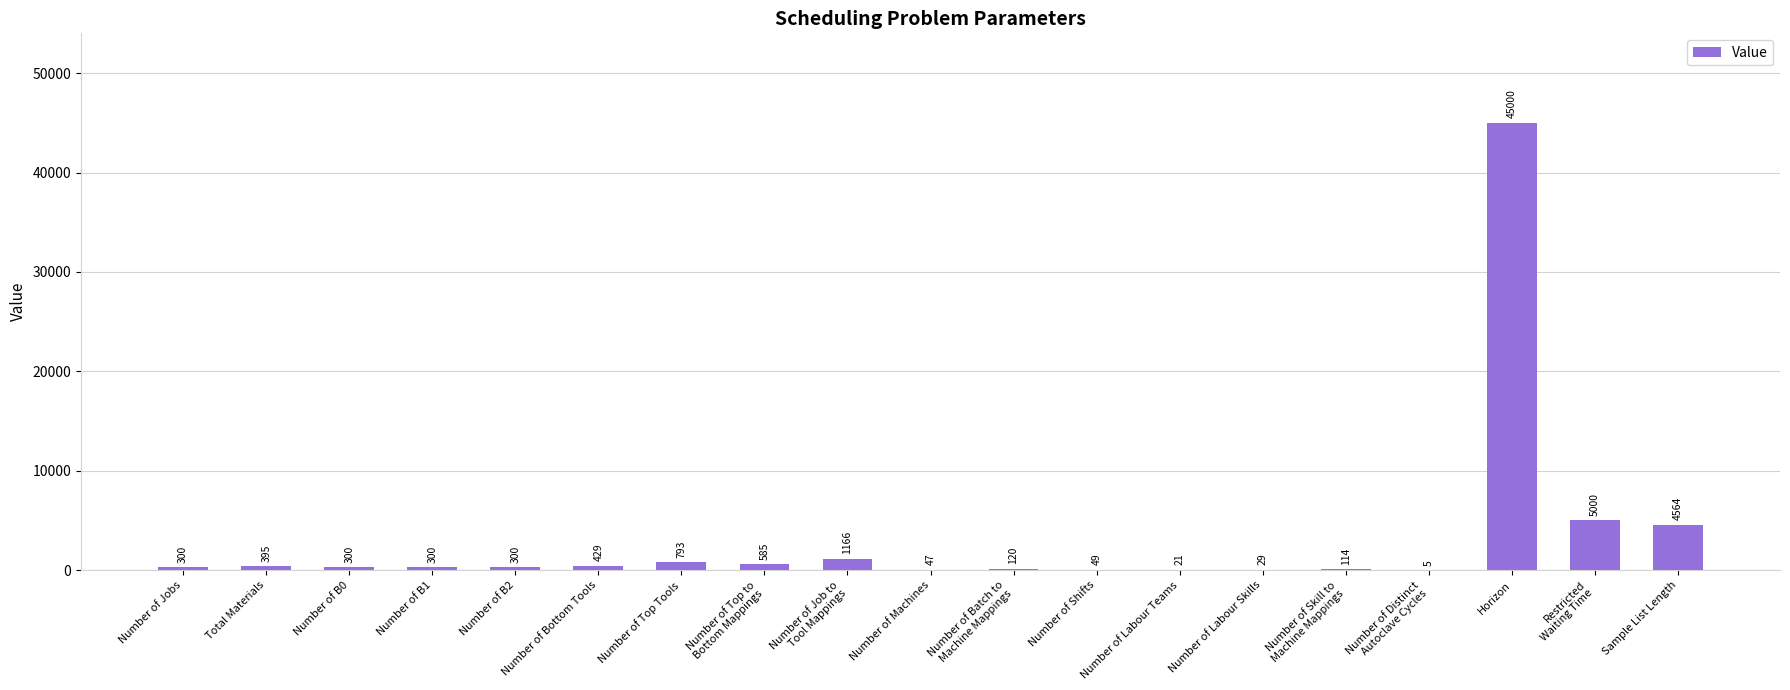

How many data points does each series have?

19